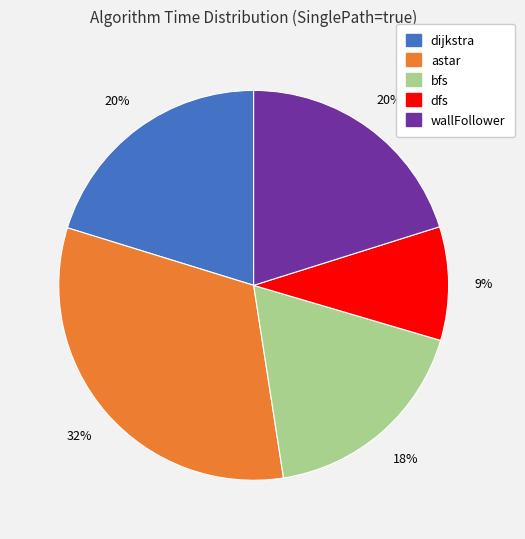

Count the number of slices in the pie.

5